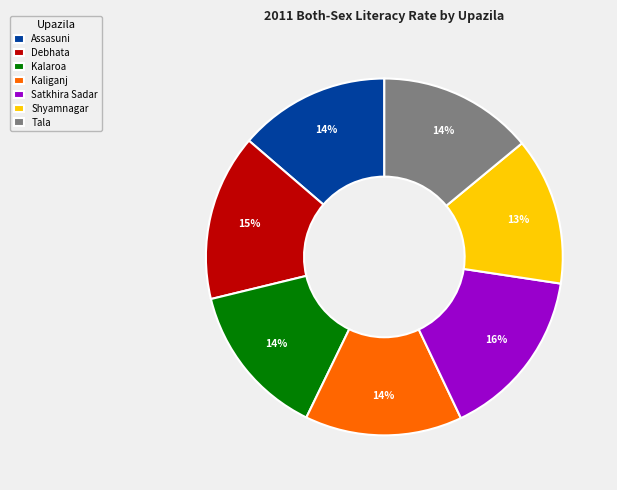

How many slices are in this pie chart?

7